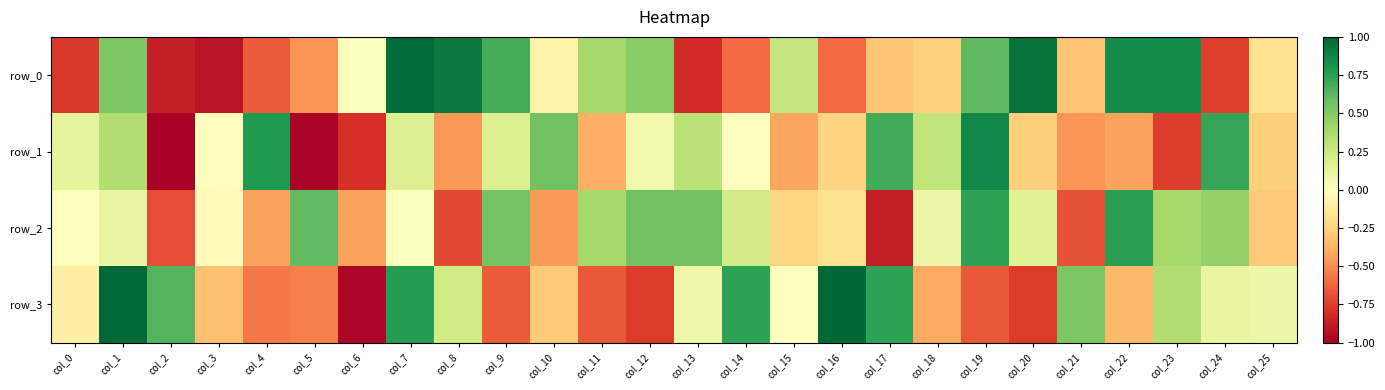

Which label corresponds to the largest value in the chart?

col_16